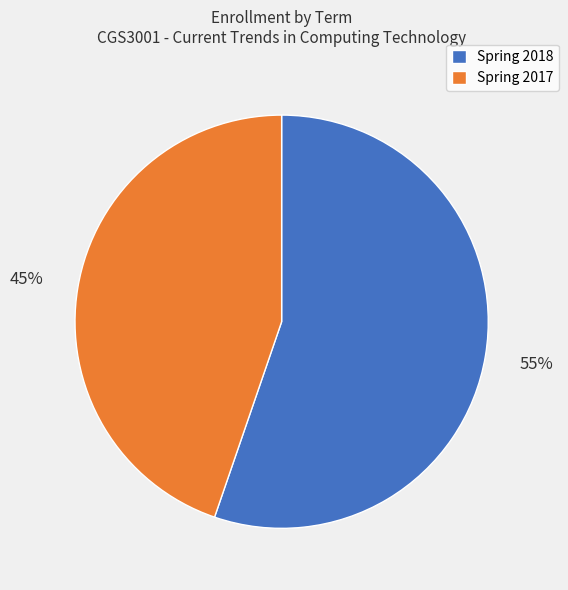

How many slices are in this pie chart?

2